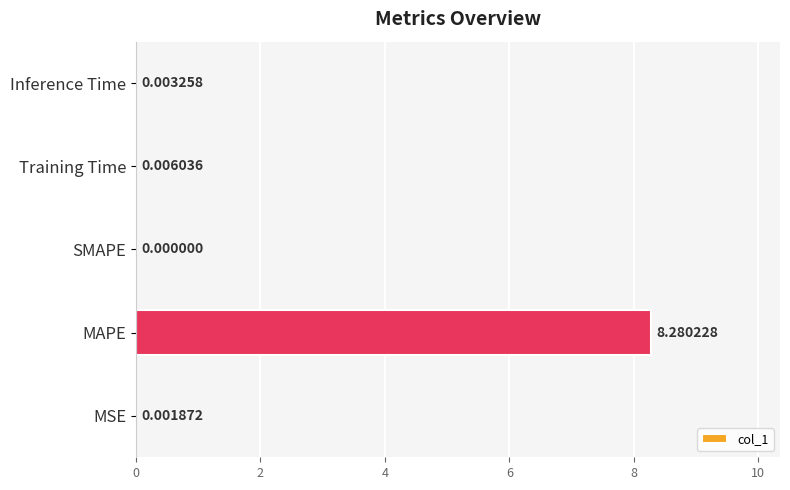

Between Training Time and SMAPE, which is larger?

Training Time